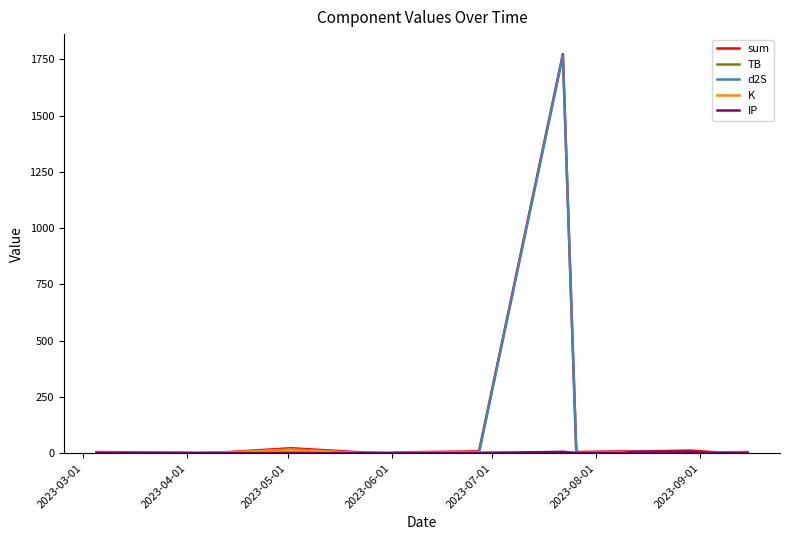

What is the greatest value displayed?

1773.7